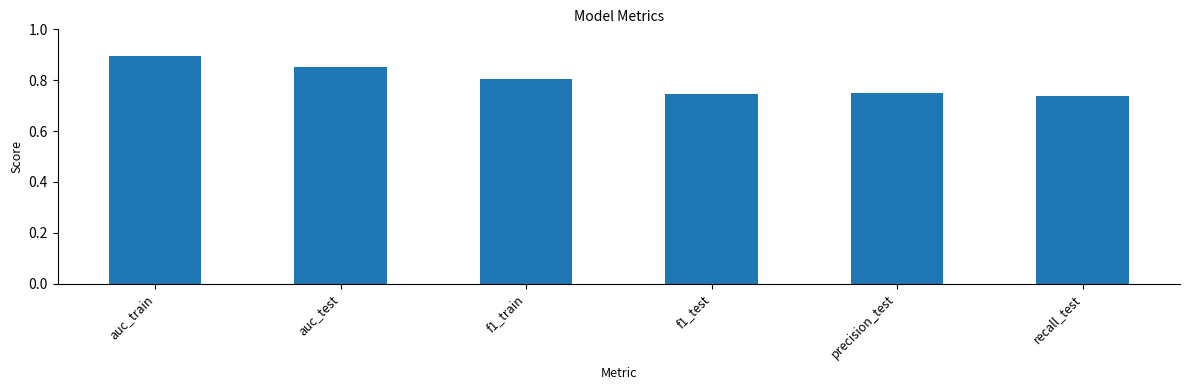

Is it true that the value at f1_test is 0.2?

False